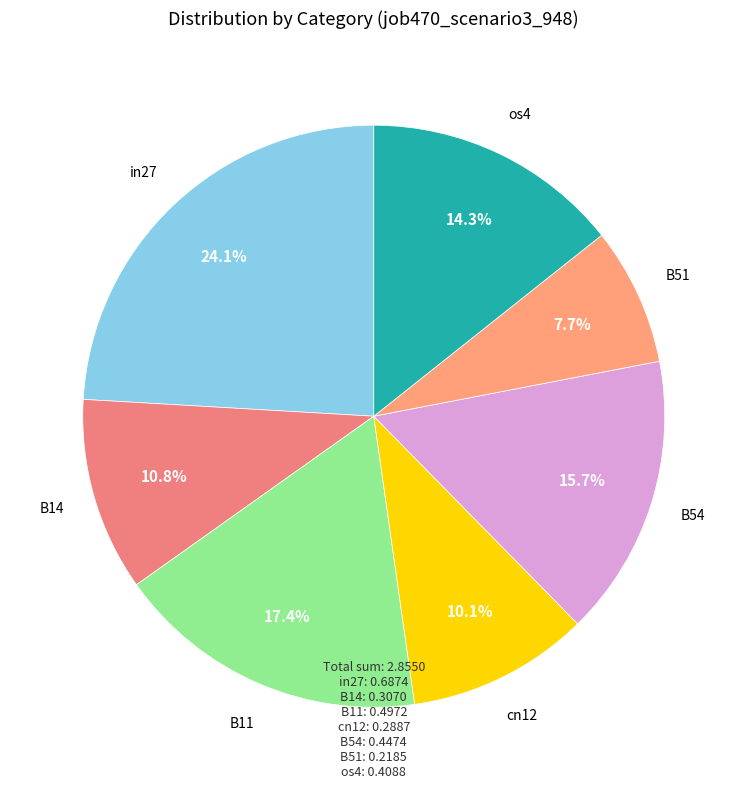

Combined, do in27 and B11 account for over 50%?

No